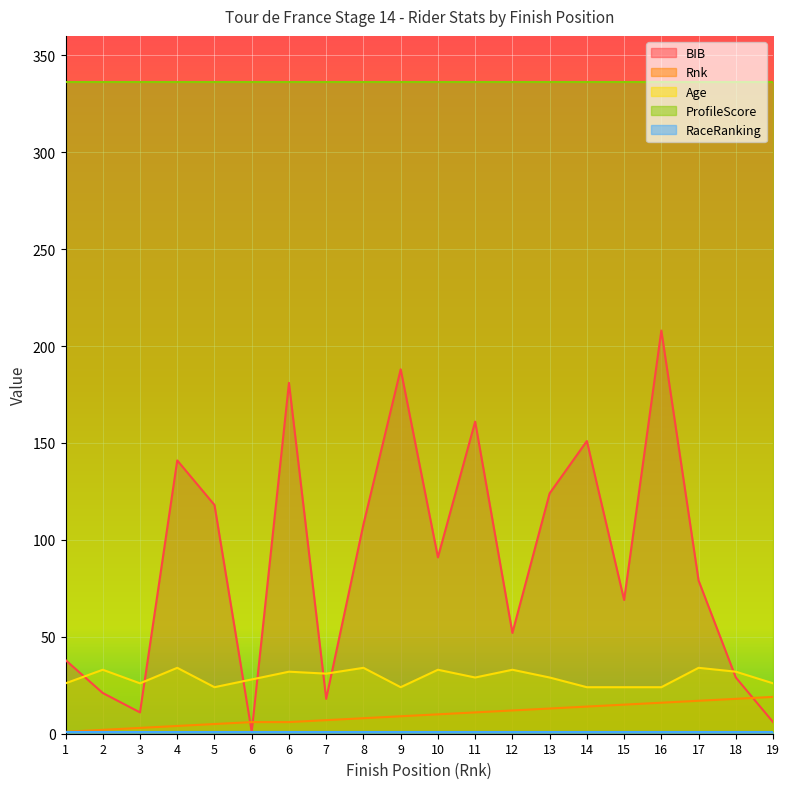

How many data points in Rnk are above 10?

9